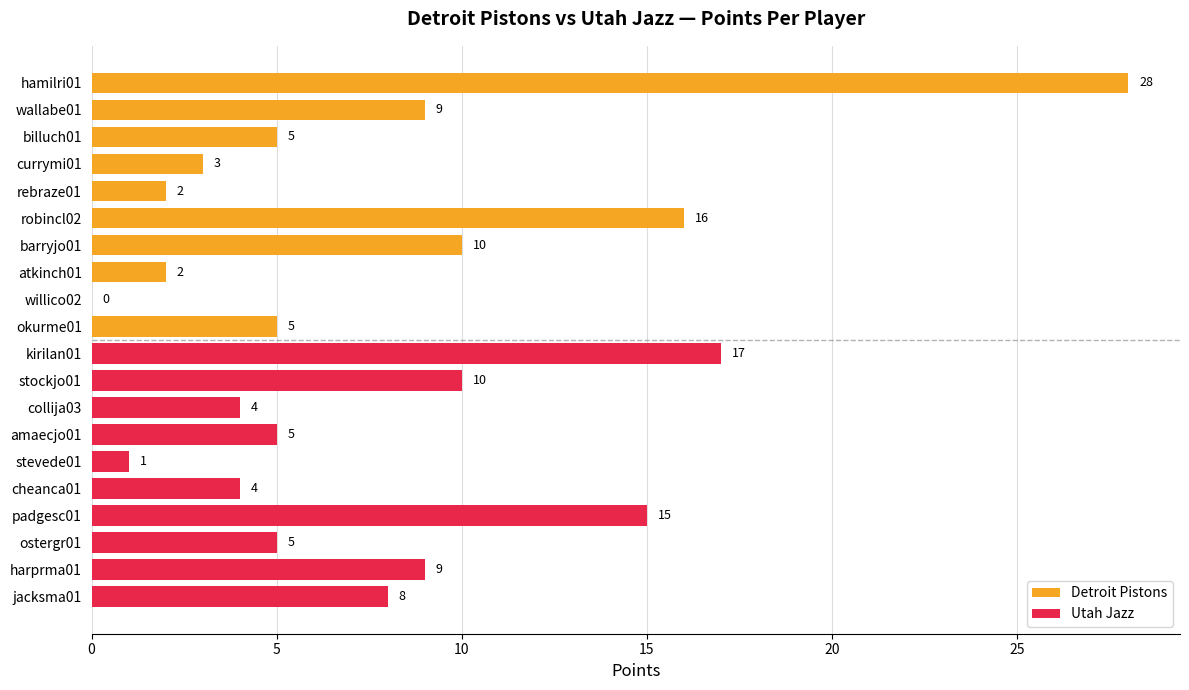

What is the maximum value for Utah Jazz?

17